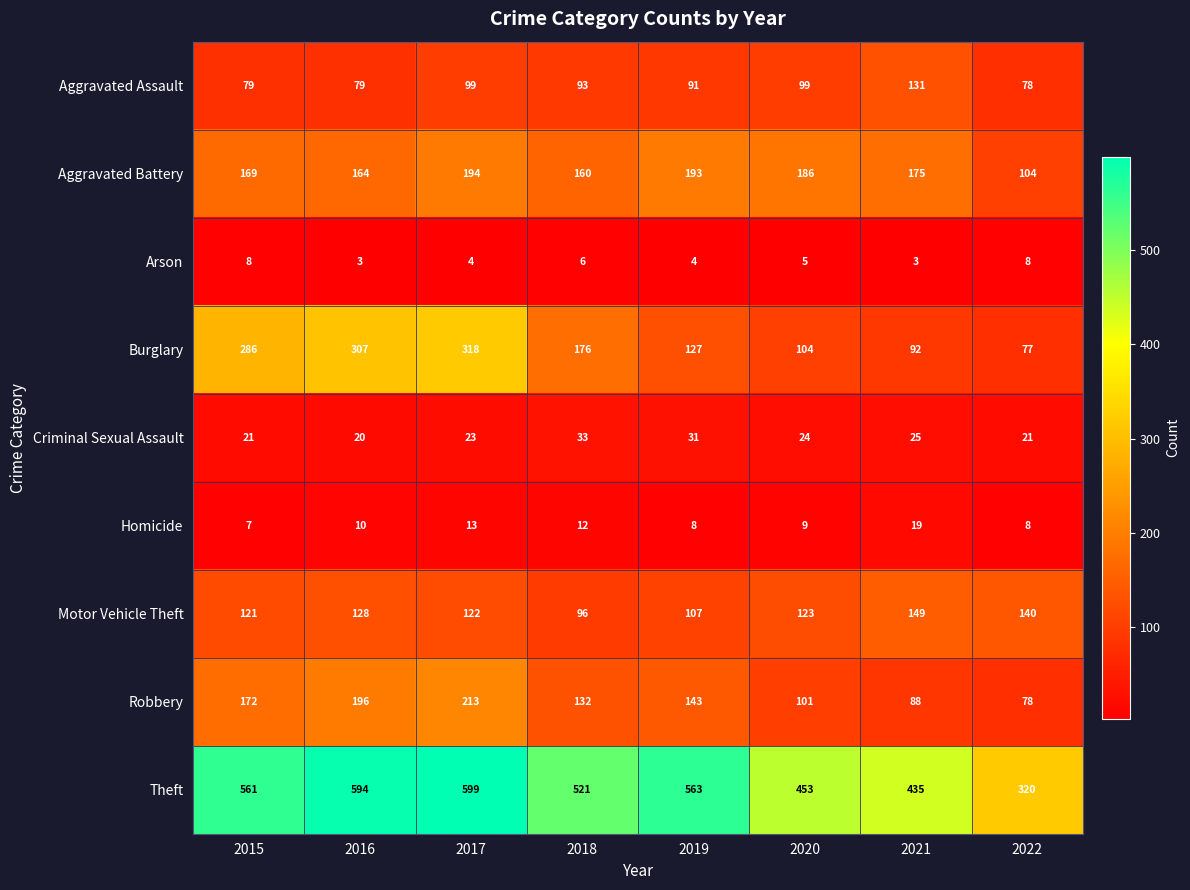

Which series has the widest spread of values?

Theft